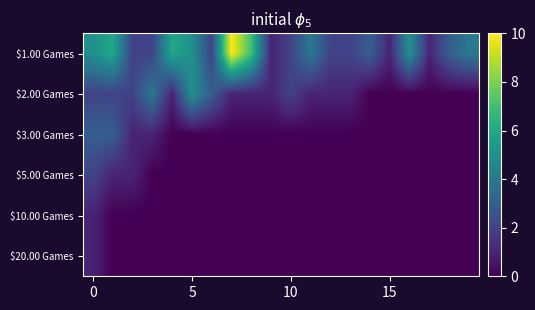

Reading right to left, transcribe all the data shown in this chart.

$1.00 Games: 4	3	1	5	1	3	2	2	4	2	1	7	10	2	5	6	2	2	6	5
$2.00 Games: 0	0	0	0	0	0	1	1	1	2	1	1	1	3	5	1	4	2	2	2
$3.00 Games: 0	0	0	0	0	0	0	0	0	0	0	0	0	0	0	0	1	1	3	3
$5.00 Games: 0	0	0	0	0	0	0	0	0	0	0	0	0	0	0	0	0	1	1	2
$10.00 Games: 0	0	0	0	0	0	0	0	0	0	0	0	0	0	0	0	0	0	0	1
$20.00 Games: 0	0	0	0	0	0	0	0	0	0	0	0	0	0	0	0	0	0	0	1